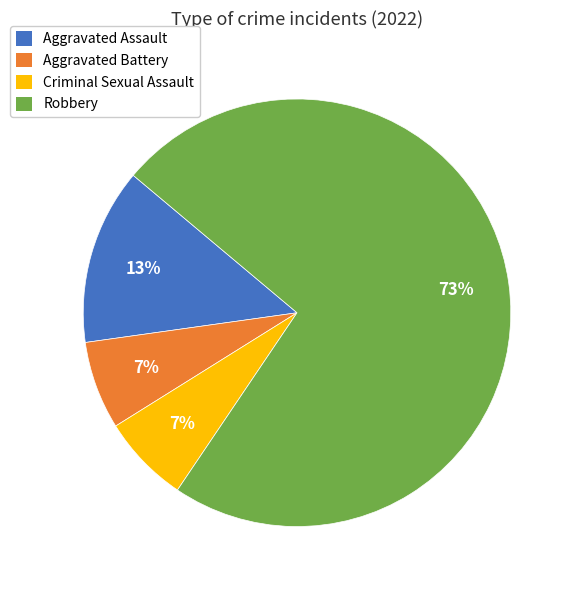

Is there any slice that represents more than half of the pie?

Yes